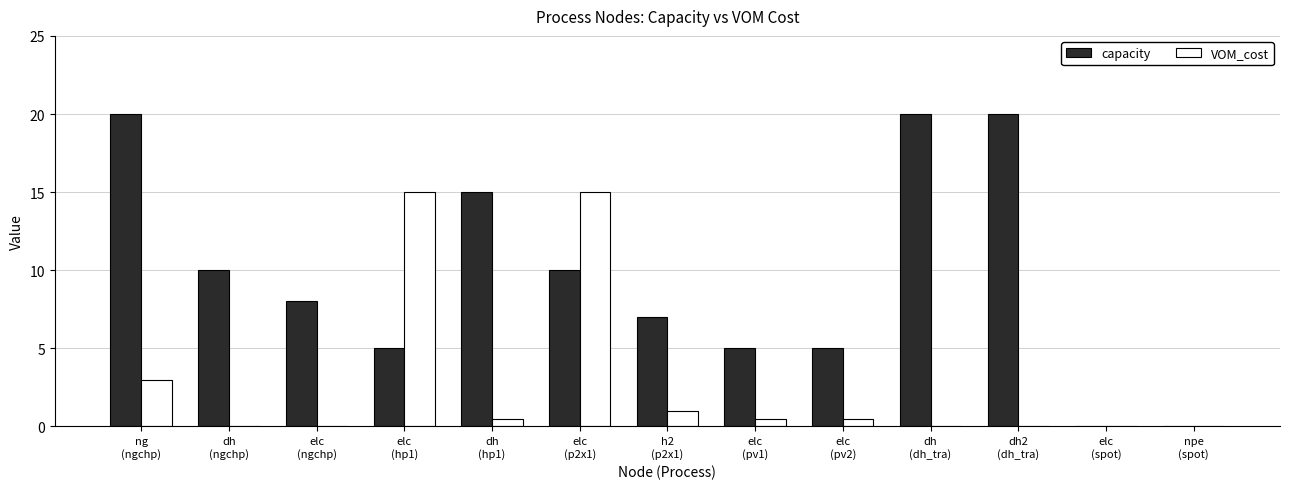

Reading left to right, transcribe all the data shown in this chart.

capacity: ng
(ngchp)=20.0	dh
(ngchp)=10.0	elc
(ngchp)=8.0	elc
(hp1)=5.0	dh
(hp1)=15.0	elc
(p2x1)=10.0	h2
(p2x1)=7.0	elc
(pv1)=5.0	elc
(pv2)=5.0	dh
(dh_tra)=20.0	dh2
(dh_tra)=20.0	elc
(spot)=0.0	npe
(spot)=0.0
VOM_cost: ng
(ngchp)=3.0	dh
(ngchp)=0.0	elc
(ngchp)=0.0	elc
(hp1)=15.0	dh
(hp1)=0.5	elc
(p2x1)=15.0	h2
(p2x1)=1.0	elc
(pv1)=0.5	elc
(pv2)=0.5	dh
(dh_tra)=0.0	dh2
(dh_tra)=0.0	elc
(spot)=0.0	npe
(spot)=0.0